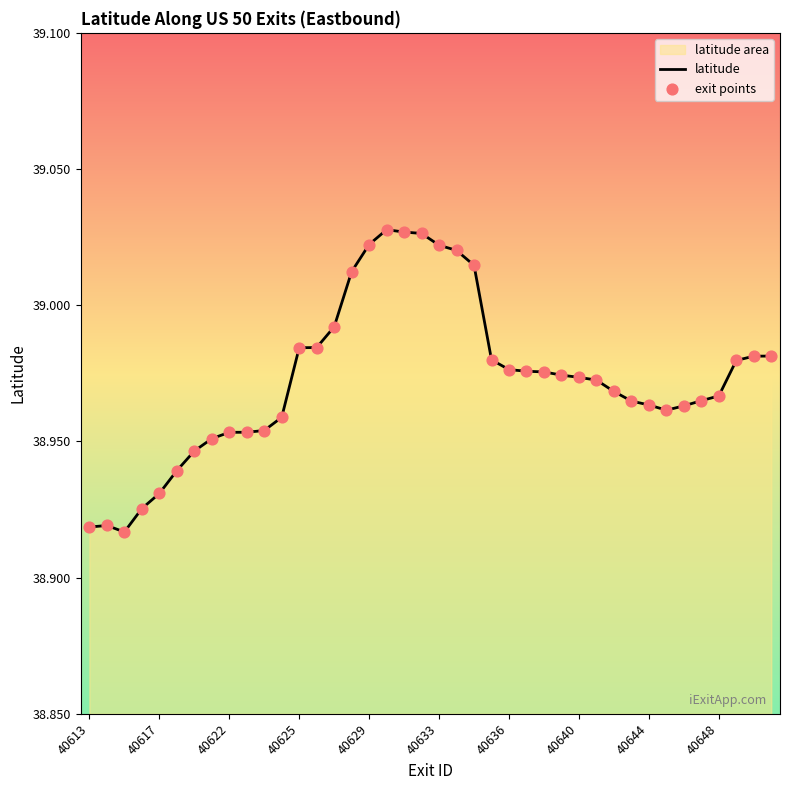

Is it true that the value at 40622 is 63.6?

False